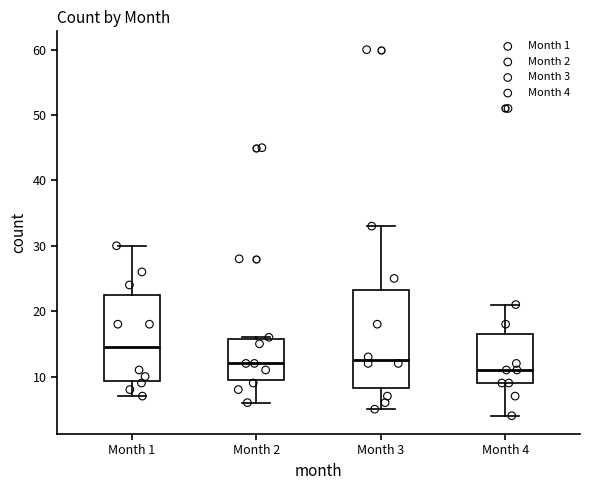

Reading left to right, read every box against the y-axis: the position of its median line, the range the box covers, and the ends of its whiskers. The values are not printed on the chart, so give them approximately, as read against the axis.

Month 1: median 15, box 9 to 23, whiskers 7 to 30
Month 2: median 12, box 10 to 16, whiskers 6 to 16
Month 3: median 13, box 8 to 23, whiskers 5 to 33
Month 4: median 11, box 9 to 17, whiskers 4 to 21